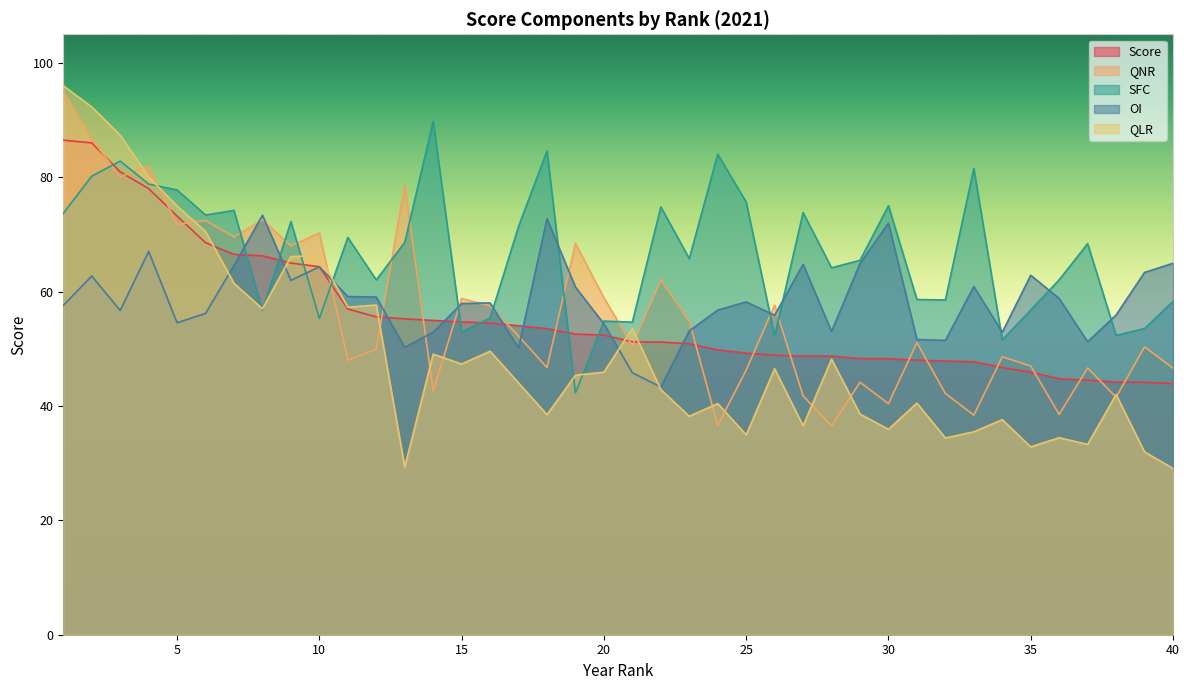

Which category has the lowest value in the Score series?

40